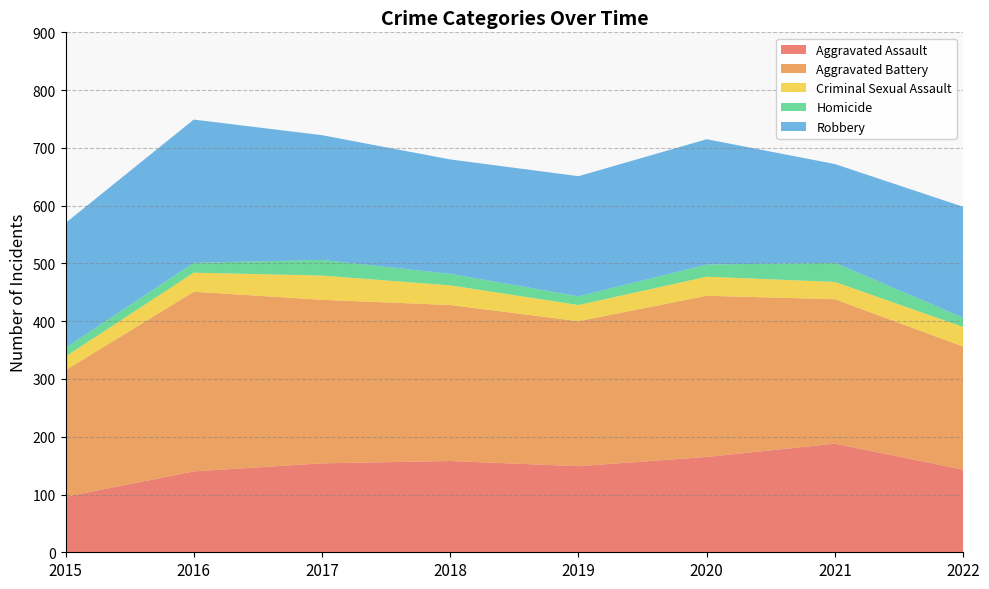

Reading left to right, transcribe all the data shown in this chart.

Aggravated Assault: 96	140	154	158	149	165	188	143
Aggravated Battery: 219	311	283	270	251	279	250	213
Criminal Sexual Assault: 24	33	42	34	28	33	30	34
Homicide: 15	17	27	20	15	21	33	16
Robbery: 216	248	216	198	208	217	171	192